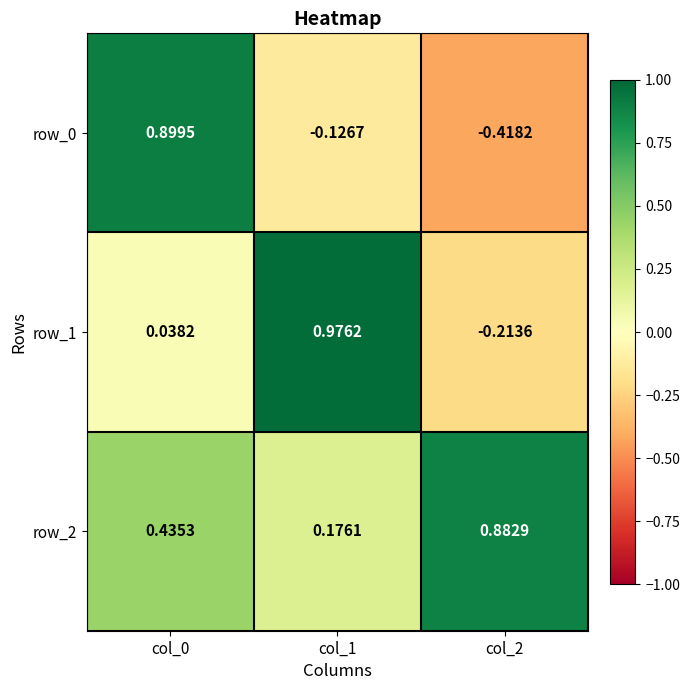

Is the value of row_1 at col_2 greater than the value of row_0 at col_0?

No